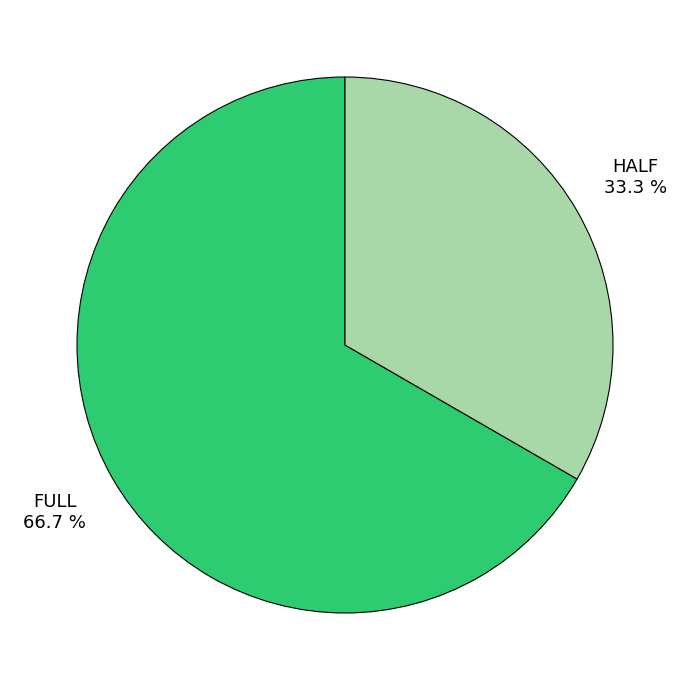

To the nearest percent, what portion does HALF represent?

33%